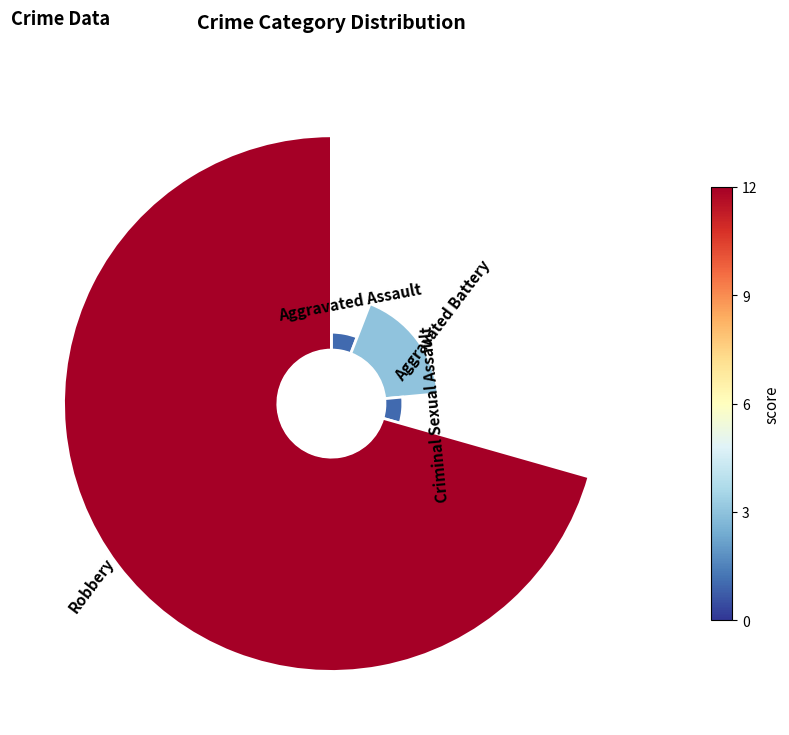

To the nearest percent, what percentage of the pie is 225°?

71%